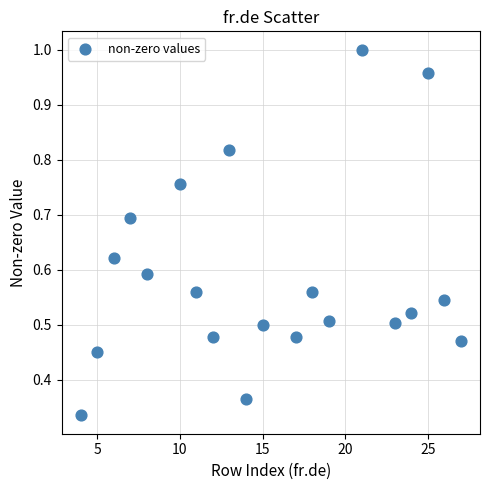

What is the range of X values (max minus min)?

23.0